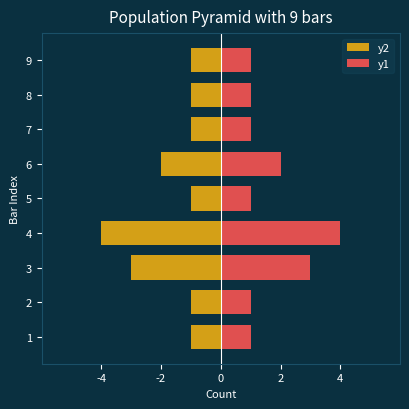

What is the difference between the maximum and second lowest values in the y1 series?

3